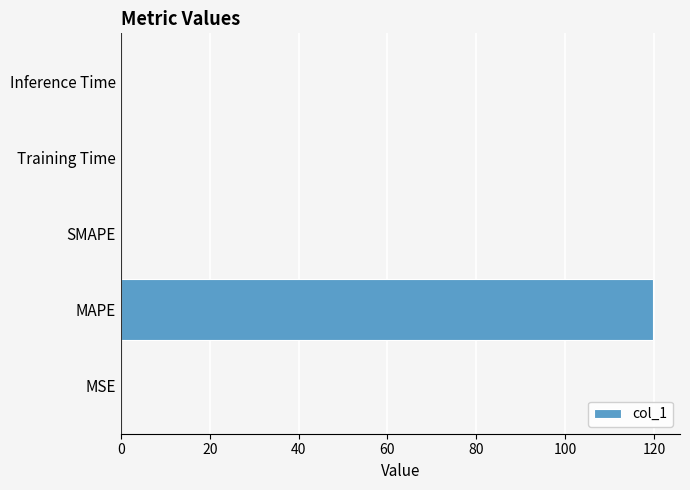

The chart shows a value of 201.0 at MAPE. True or false?

False